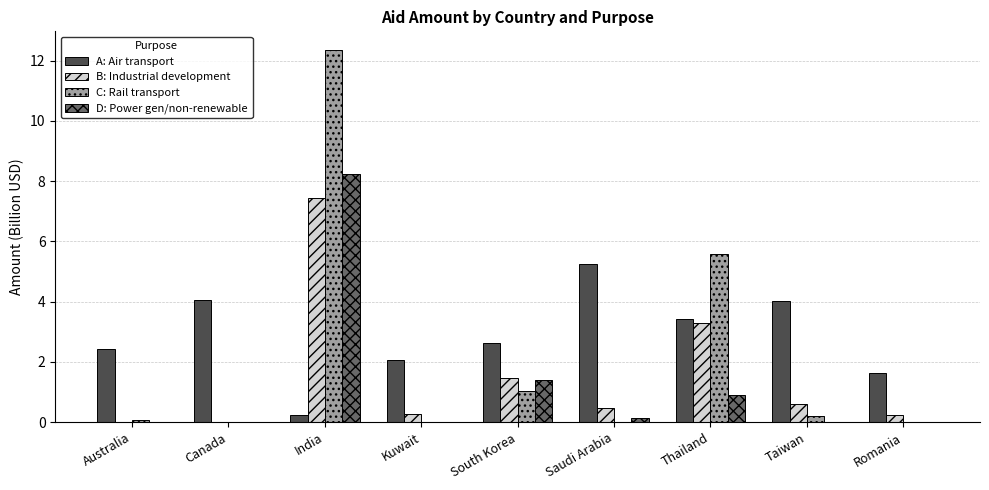

What is the total value across all series at South Korea?

6.5